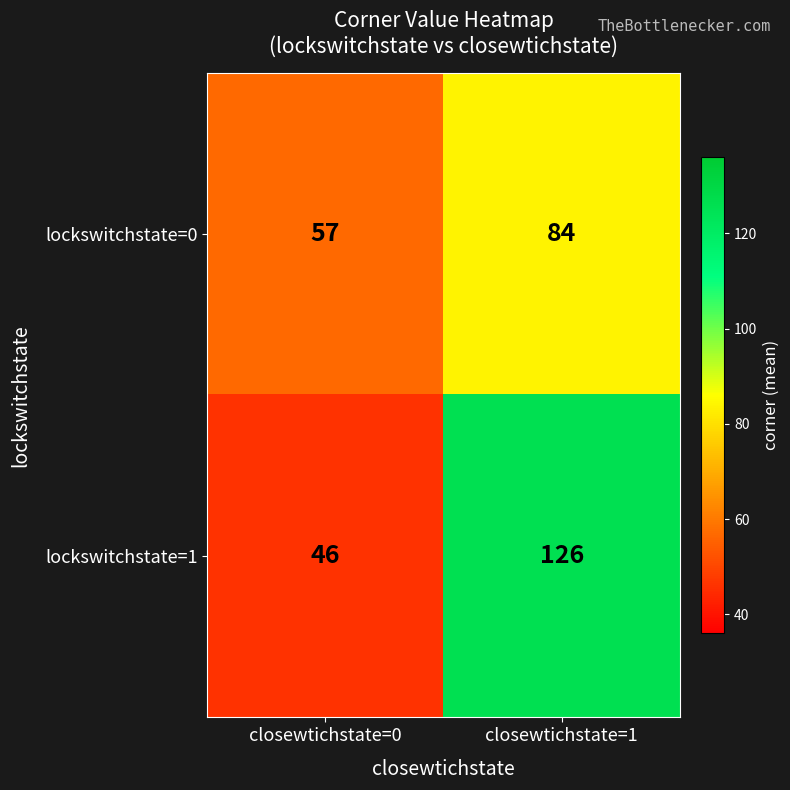

What is the total value across all series at closewtichstate=1?

210